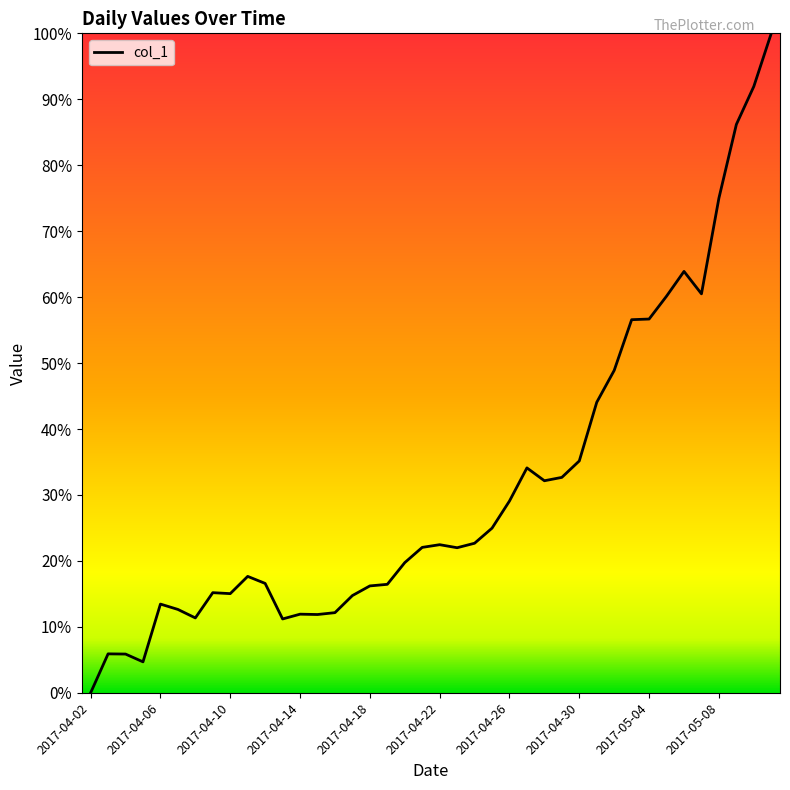

Does the chart display data point markers on the line(s)?

No